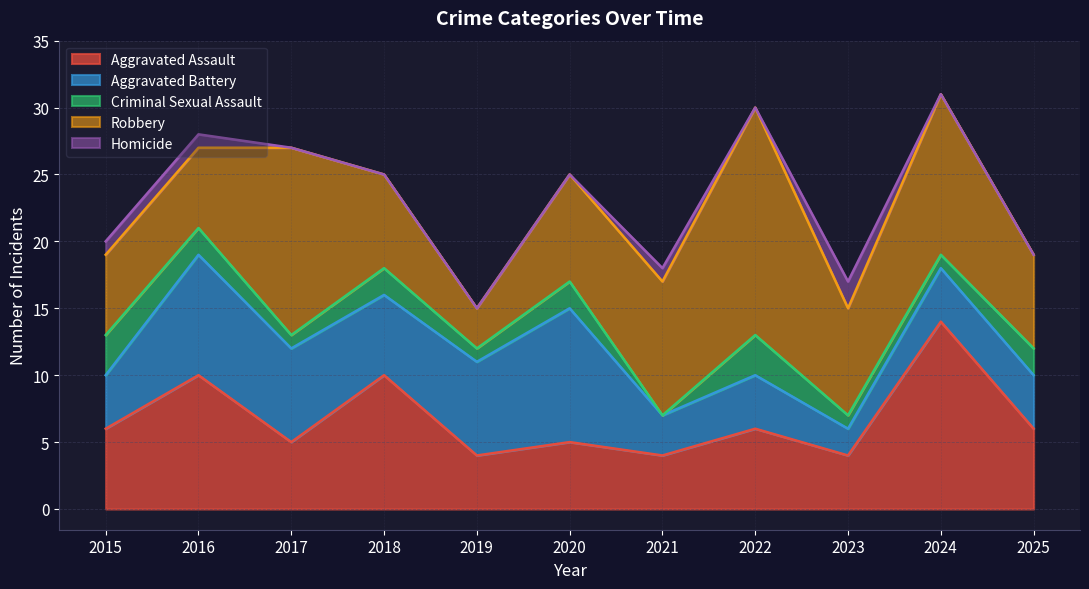

What is the value of the Robbery point at the 9th from the left?

8